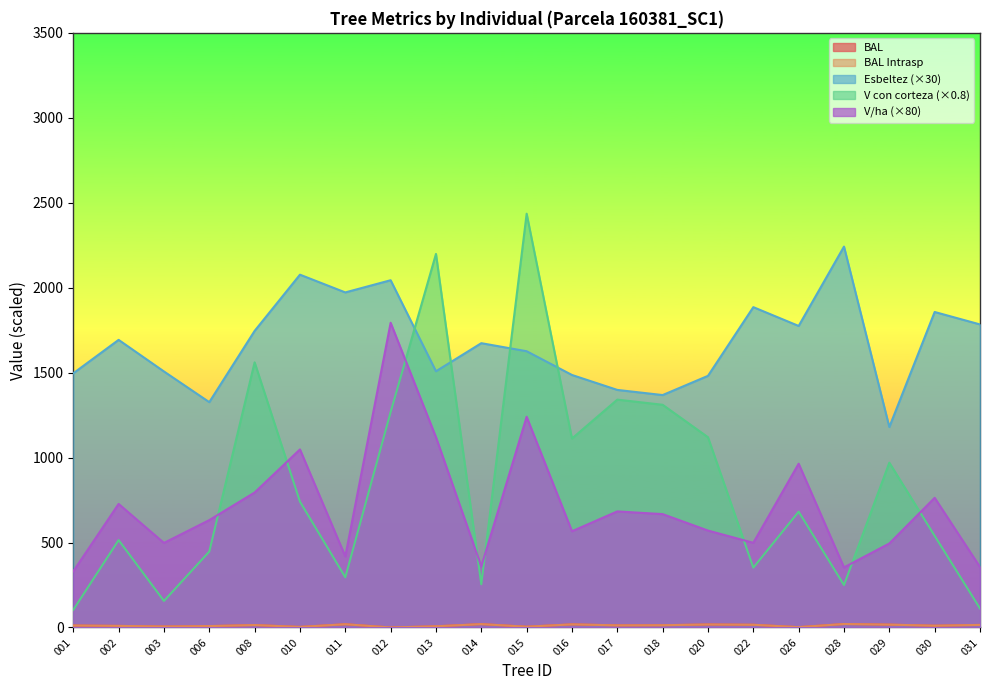

True or false: bal and esbeltez intersect in this chart.

False